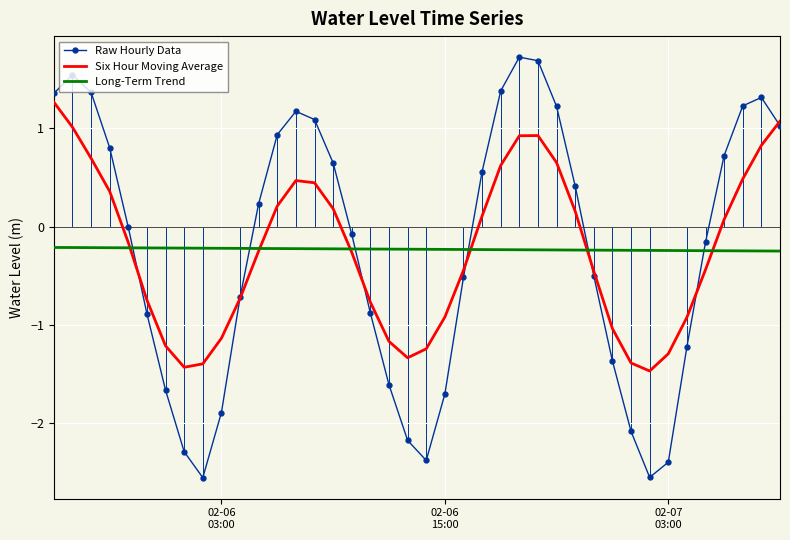

How many interior local valleys does the Raw Hourly Data series have?

3